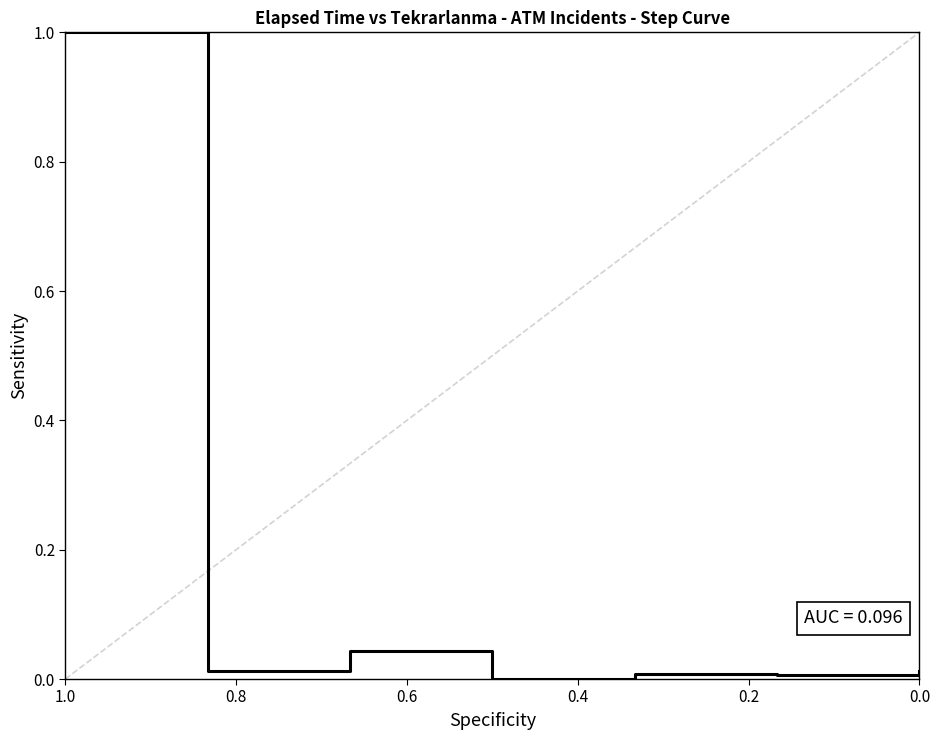

Count the number of values greater than 0.

6